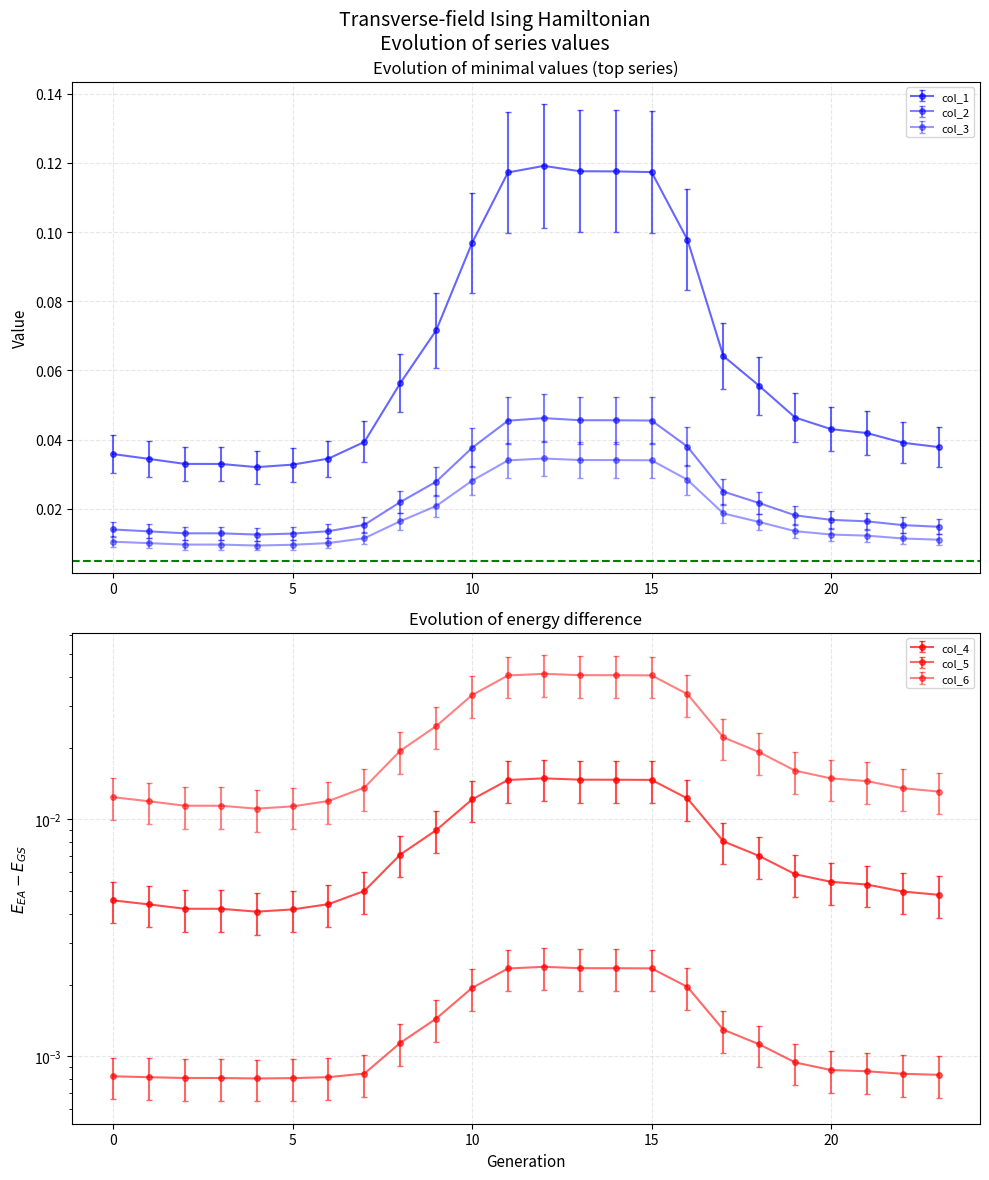

Which has a higher value, 18 or 17?

17